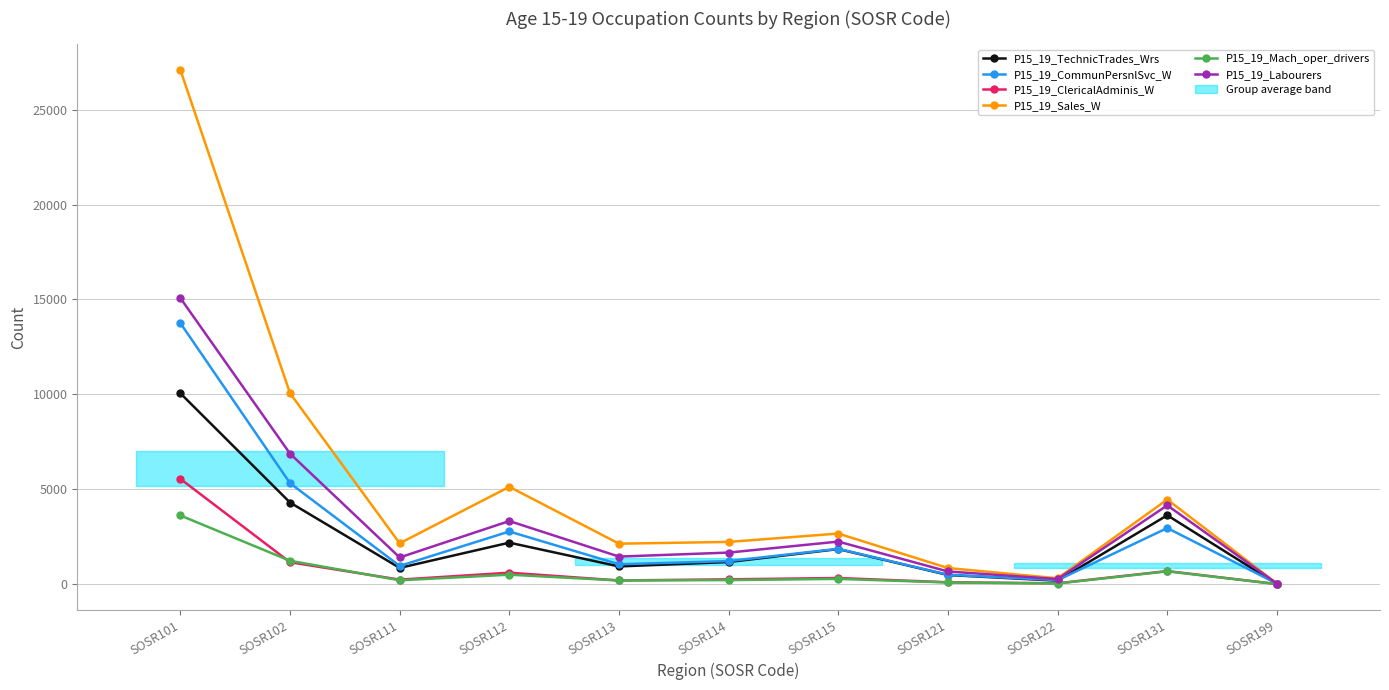

At which label does P15_19_Labourers first exceed 1664?

SOSR101